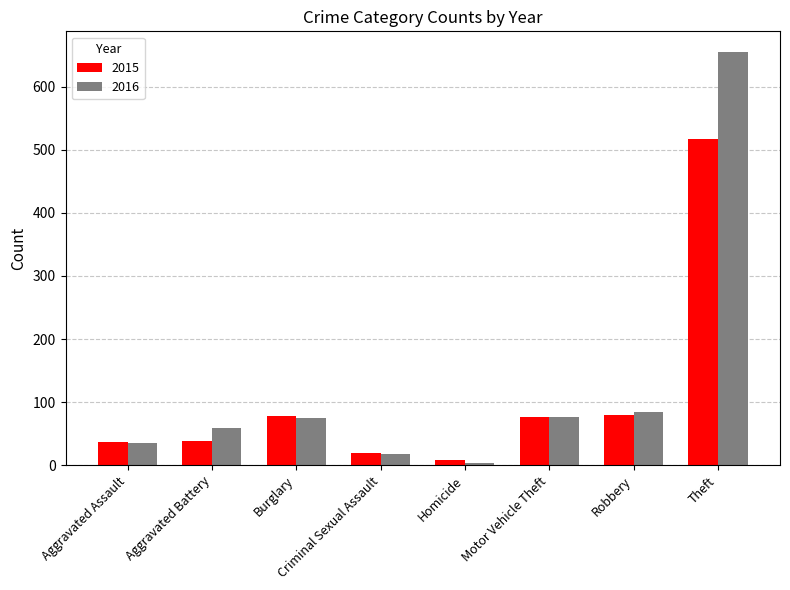

Which series has the largest total across all categories?

2016